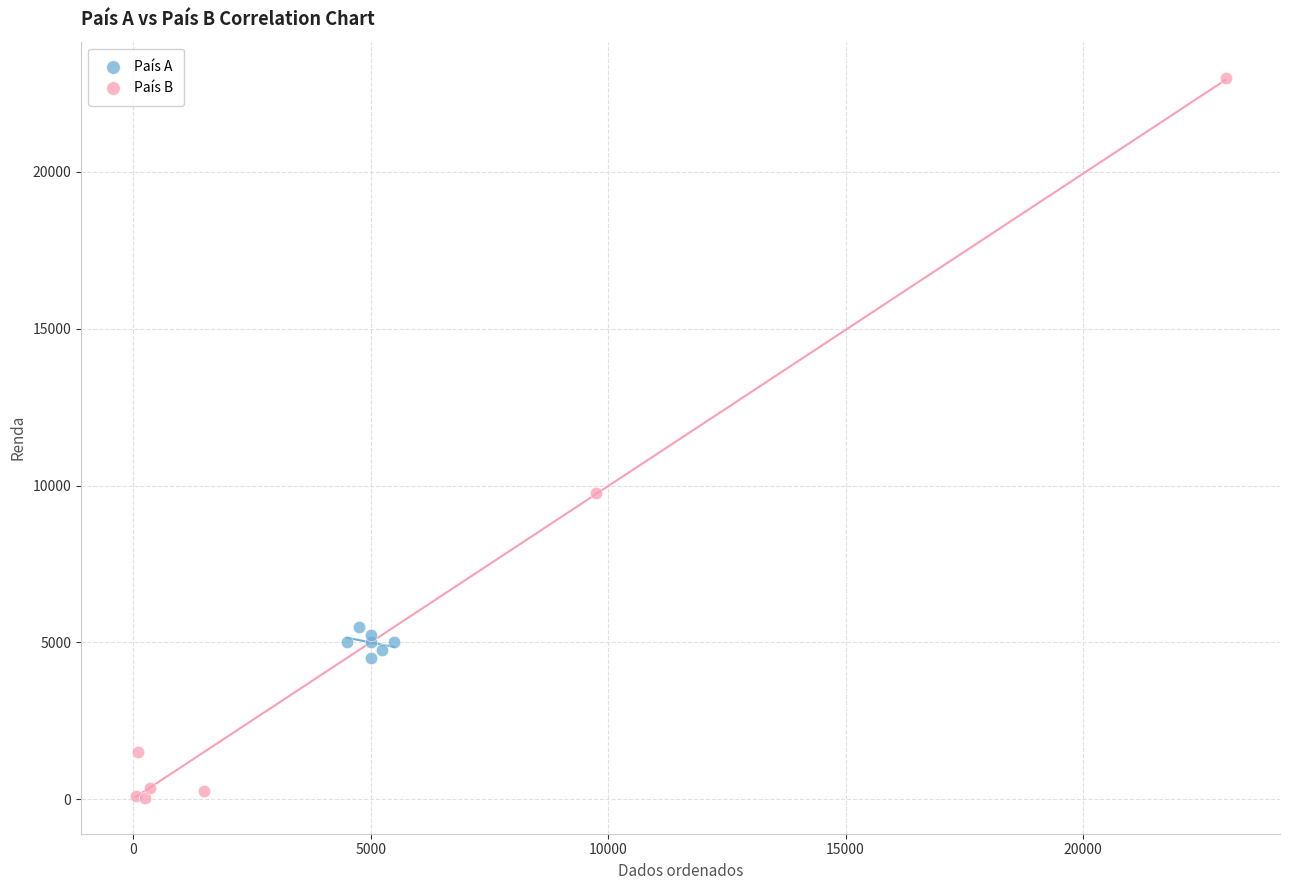

Which series reaches the minimum Y coordinate?

País B